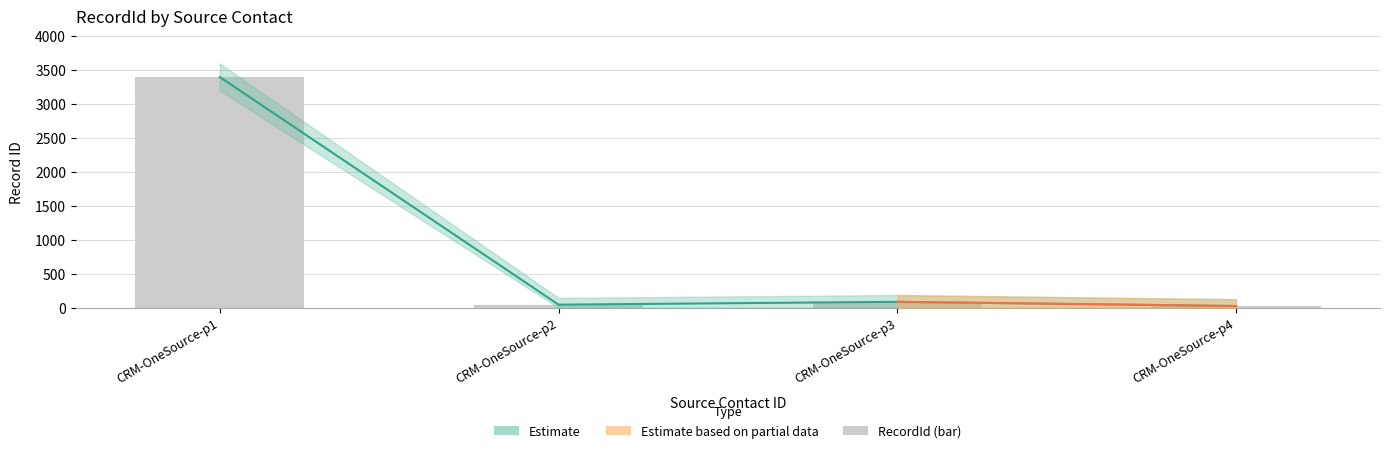

Which category has the highest value across all series?

CRM-OneSource-p1